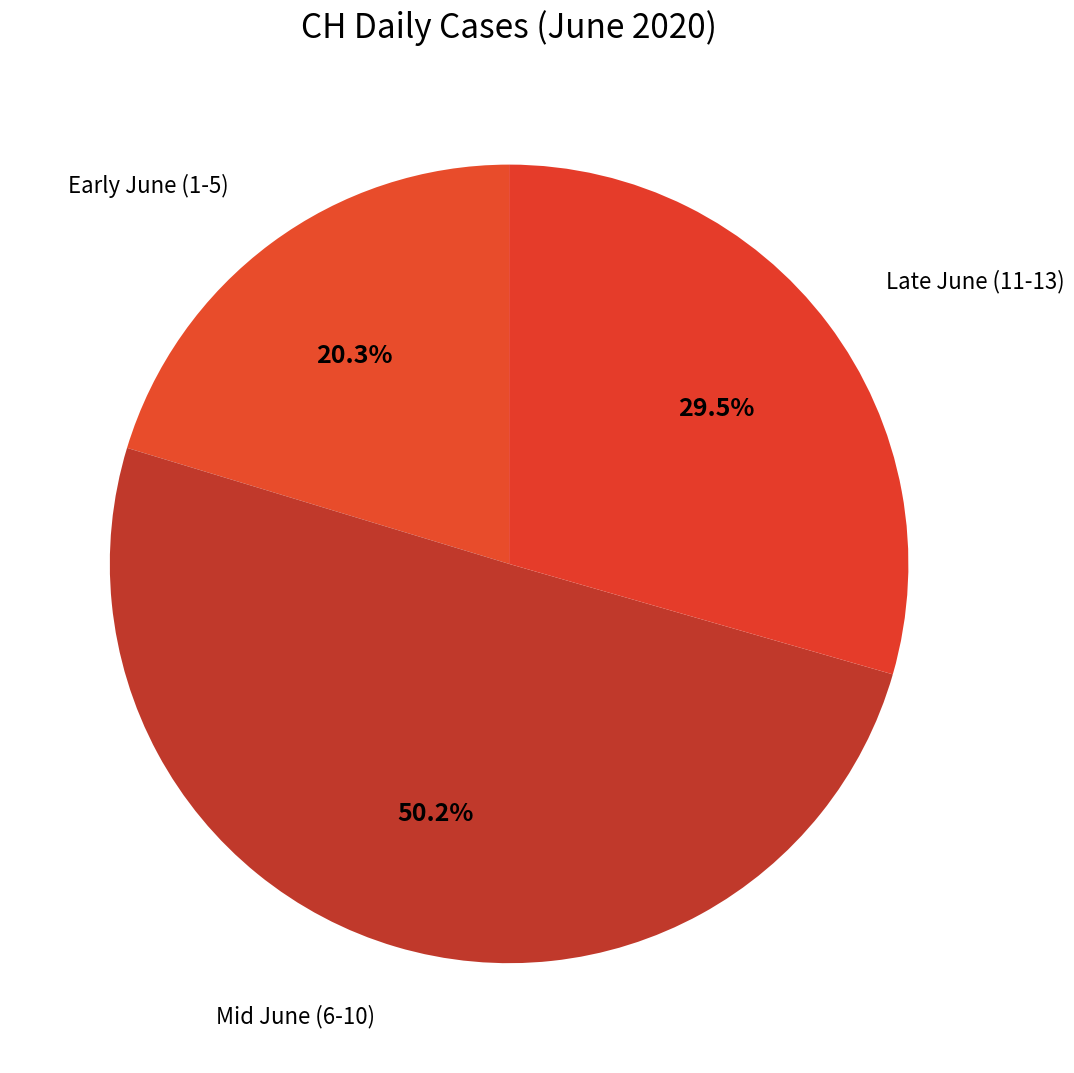

How many slices are in this pie chart?

3